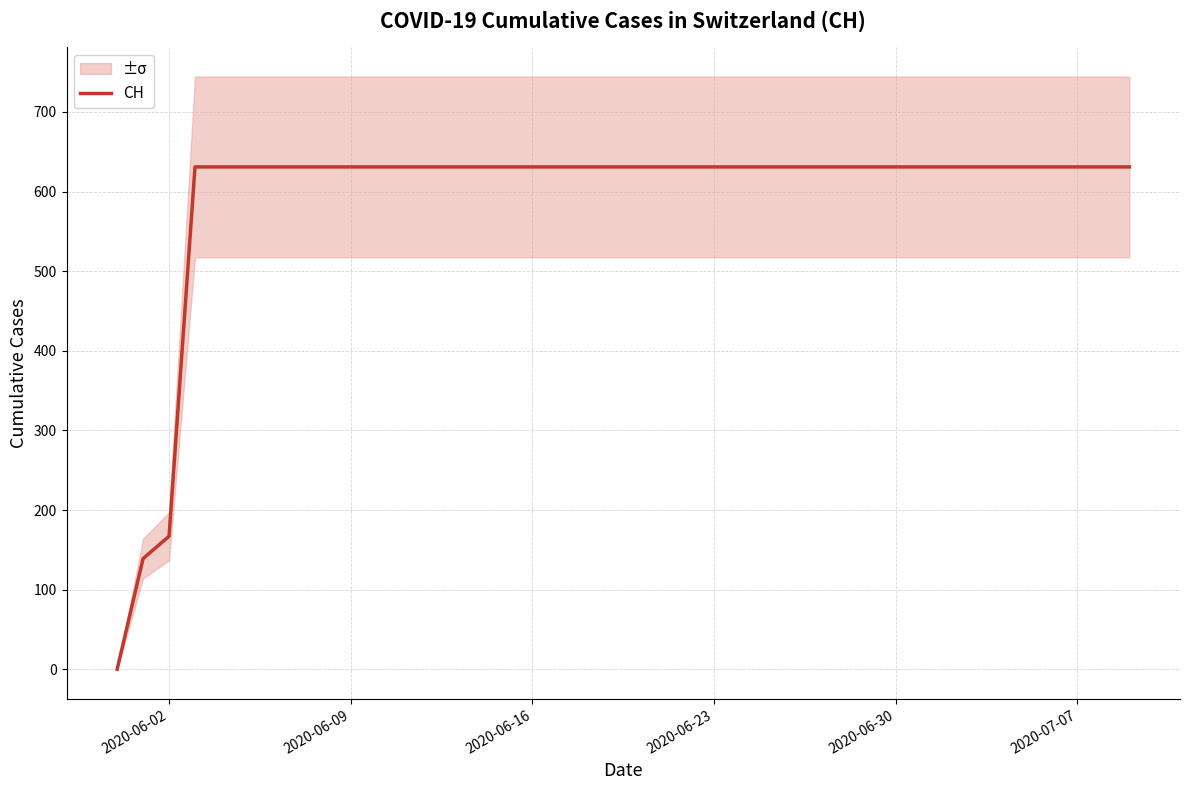

At which label is CH closest to 315?

2020-06-02